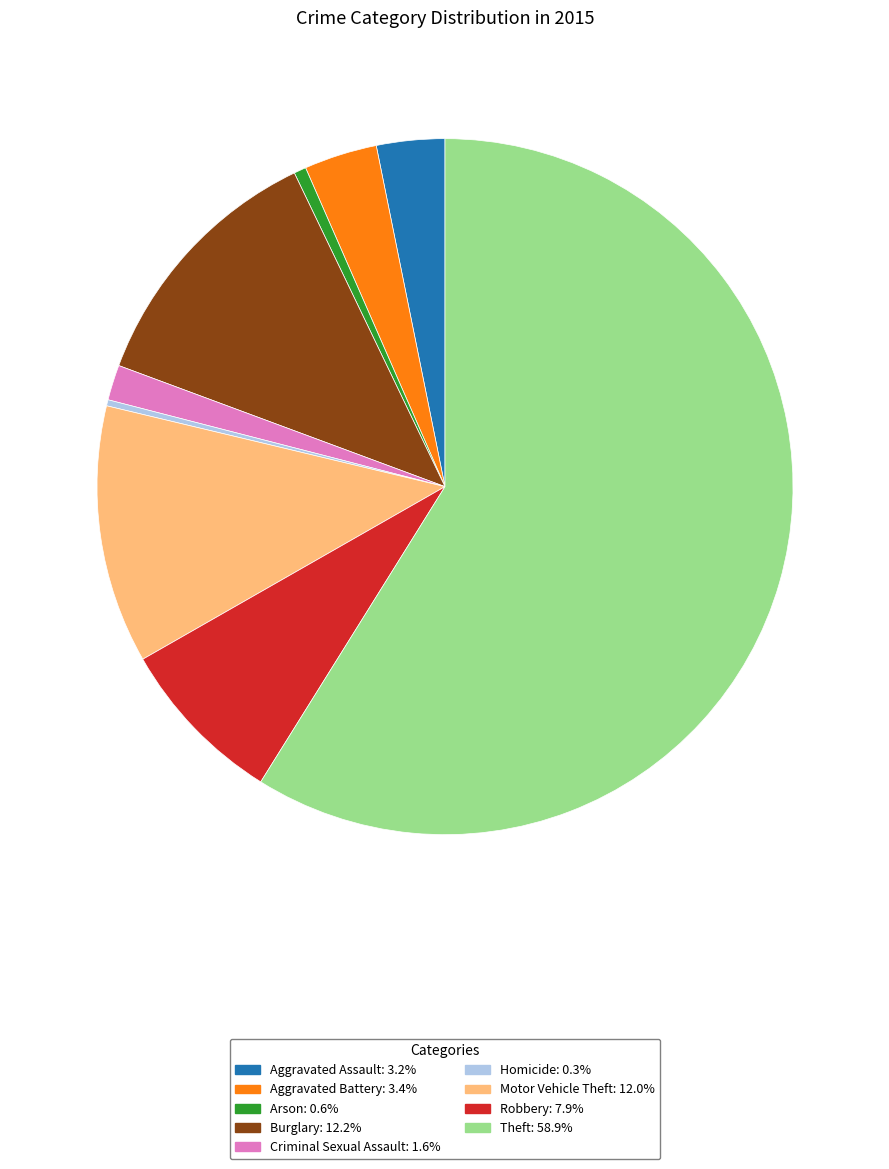

What is the ratio of the value at Burglary to the value at Motor Vehicle Theft?

1.0